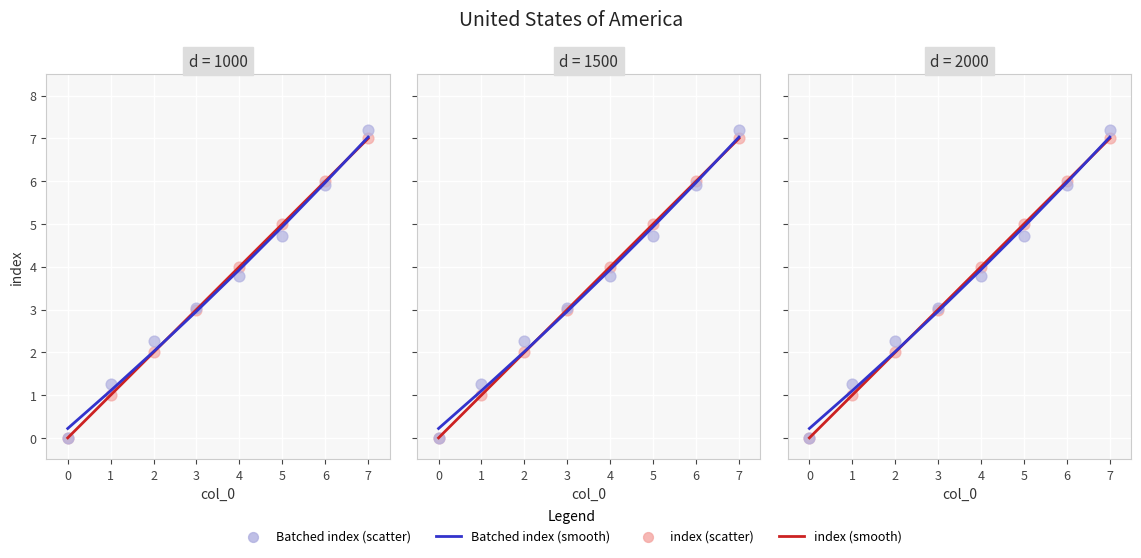

Which series has the largest total across all categories?

index (batched smooth)